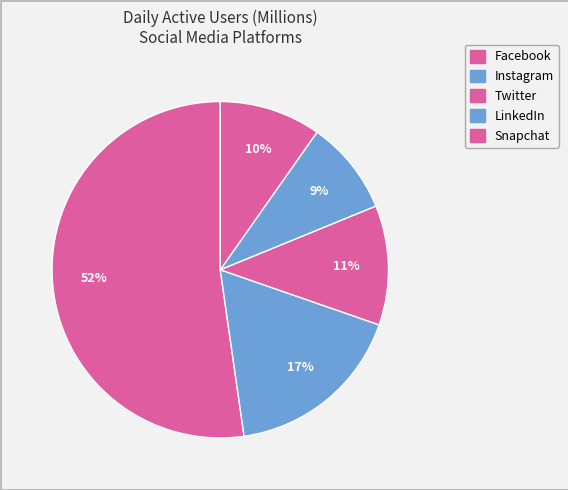

To the nearest percent, what portion does Twitter represent?

11%